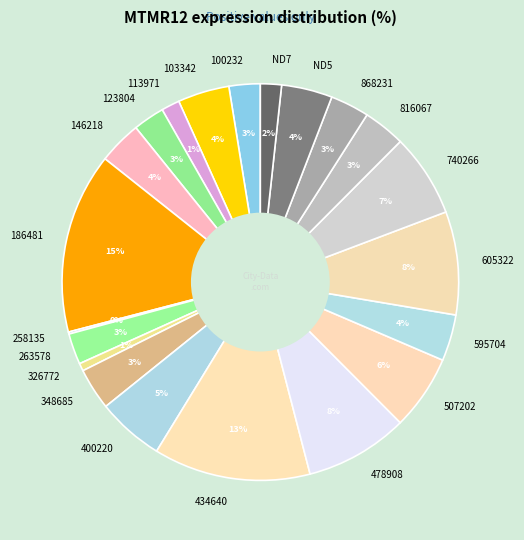

Does 326772 represent more than half of the total?

No